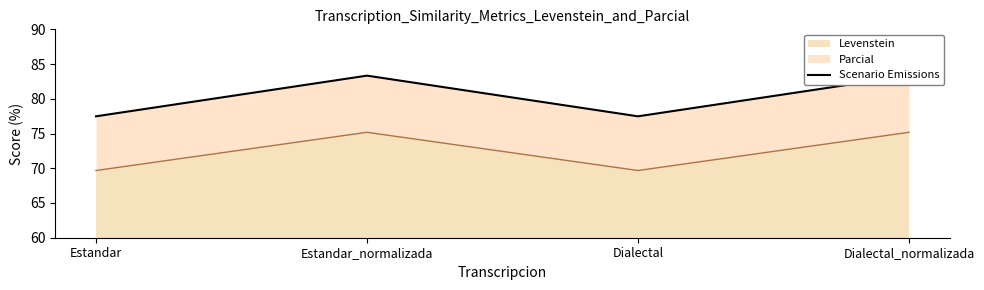

The value at Estandar is 109.9. True or false?

False